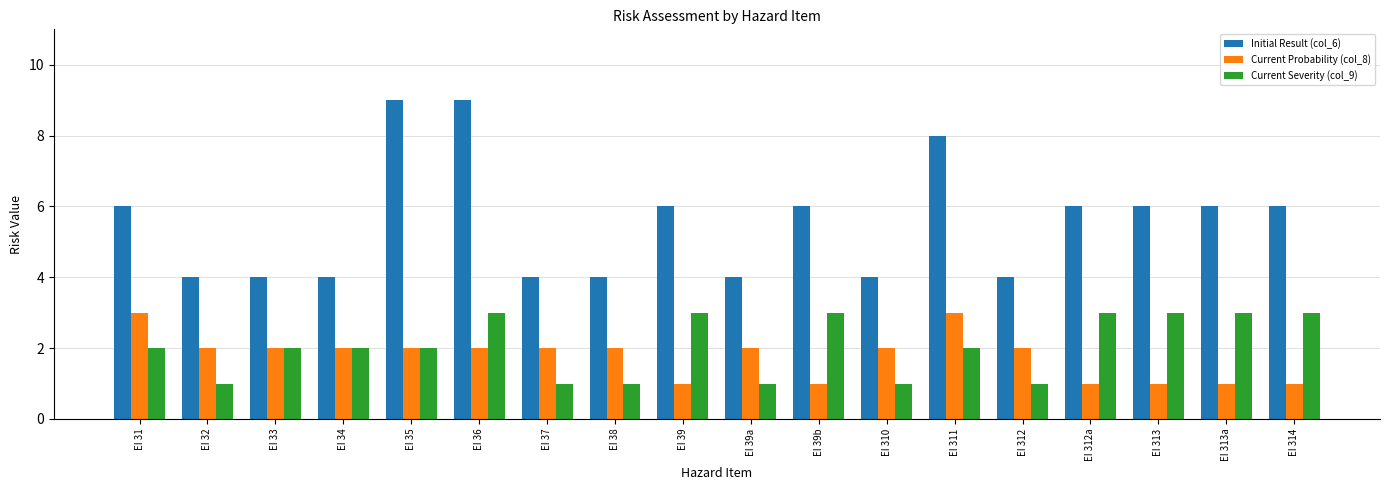

What is the label of the 2nd bar from the right?

EI 313a